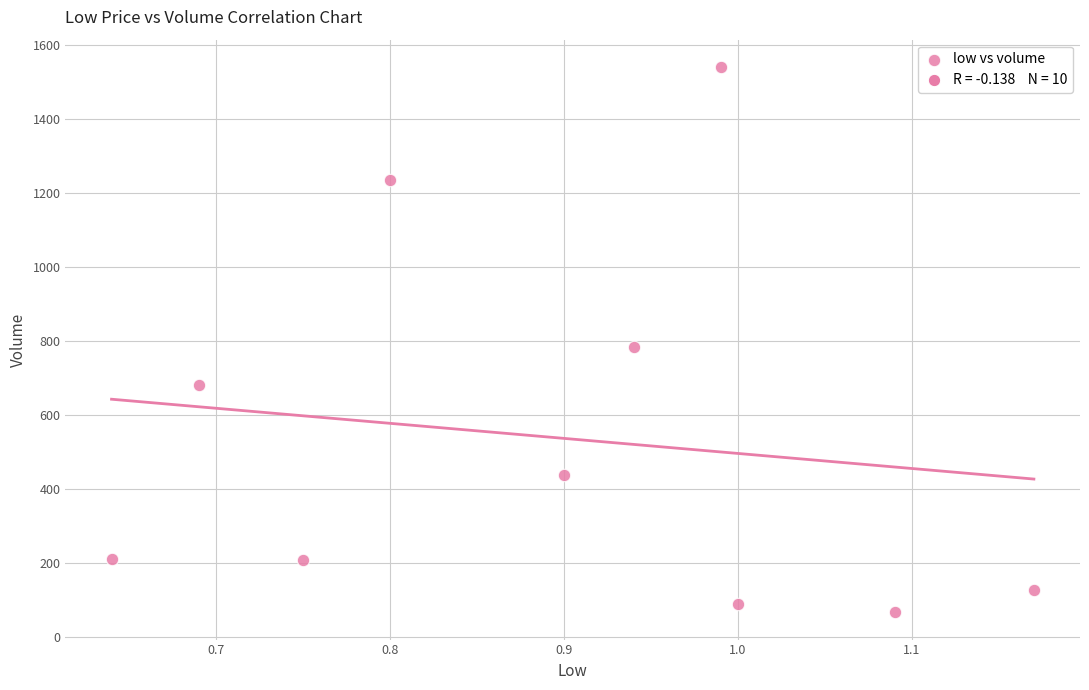

What Y value in the scatter plot is closest to 805?

785